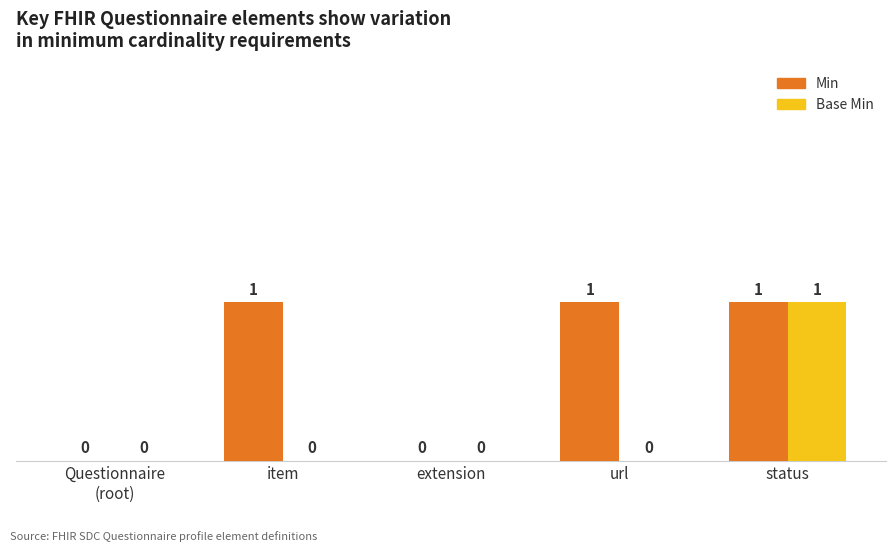

Reading left to right, what are all the values shown in this chart?

Min: Questionnaire
(root)=0	item=1	extension=0	url=1	status=1
Base Min: Questionnaire
(root)=0	item=0	extension=0	url=0	status=1